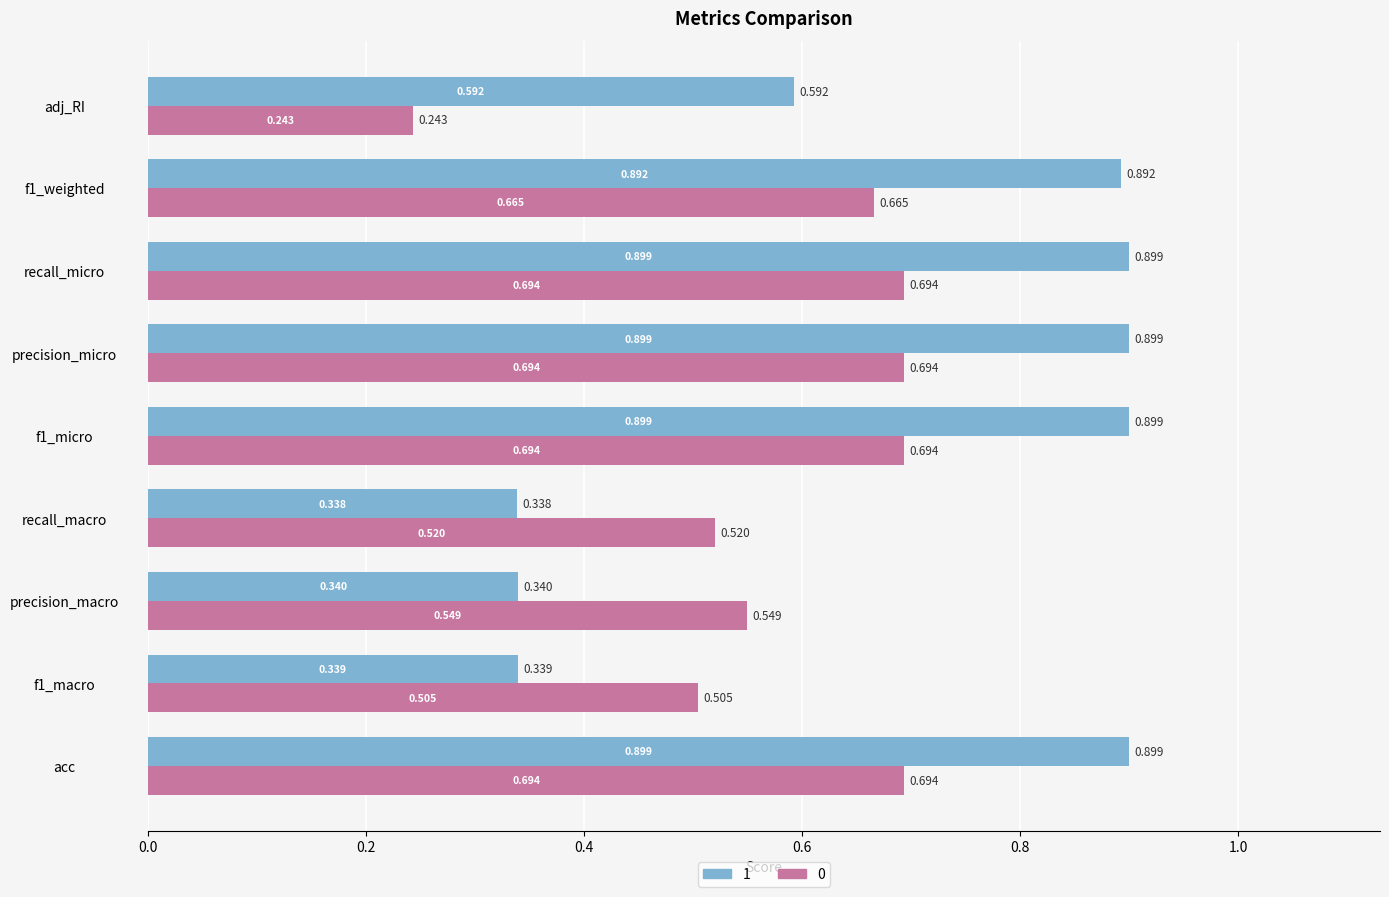

Which series has the widest spread of values?

1